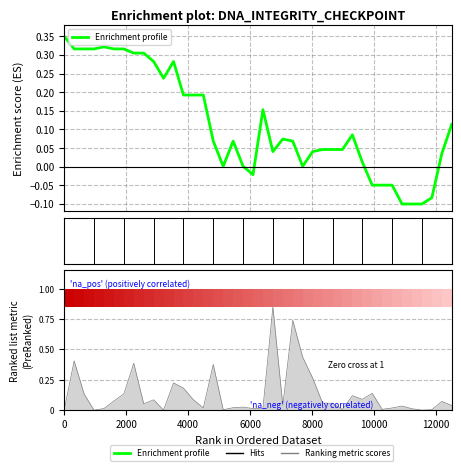

What is the smallest value displayed?

-0.1